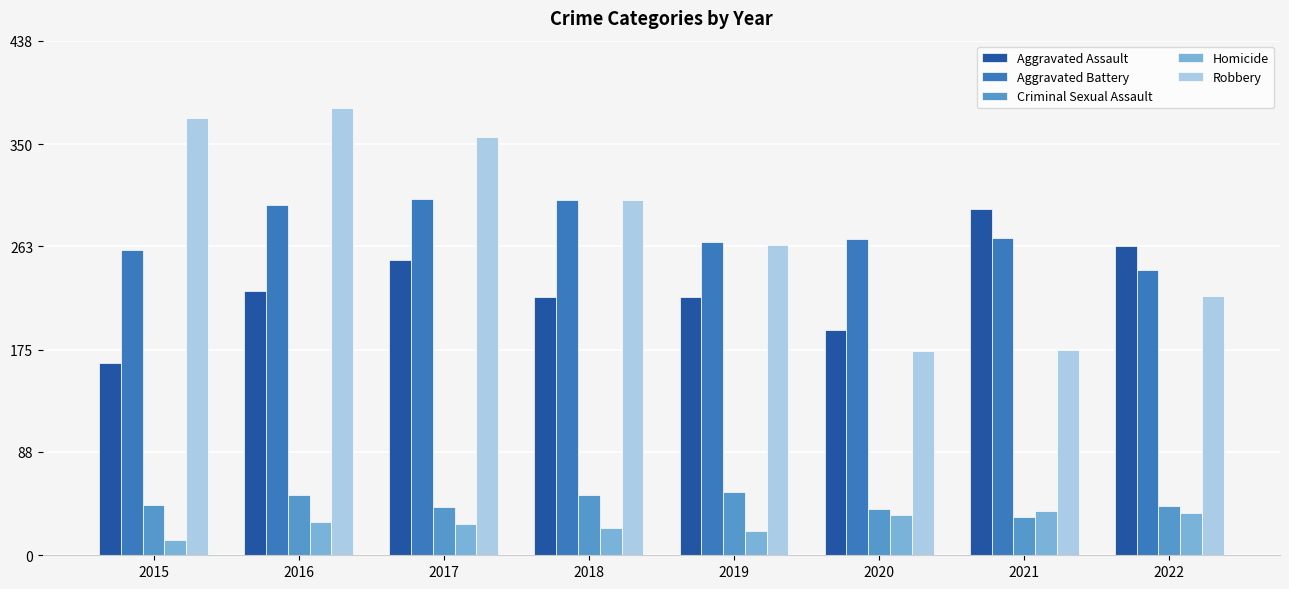

Is it true that Aggravated Battery equals 260 at 2015?

True